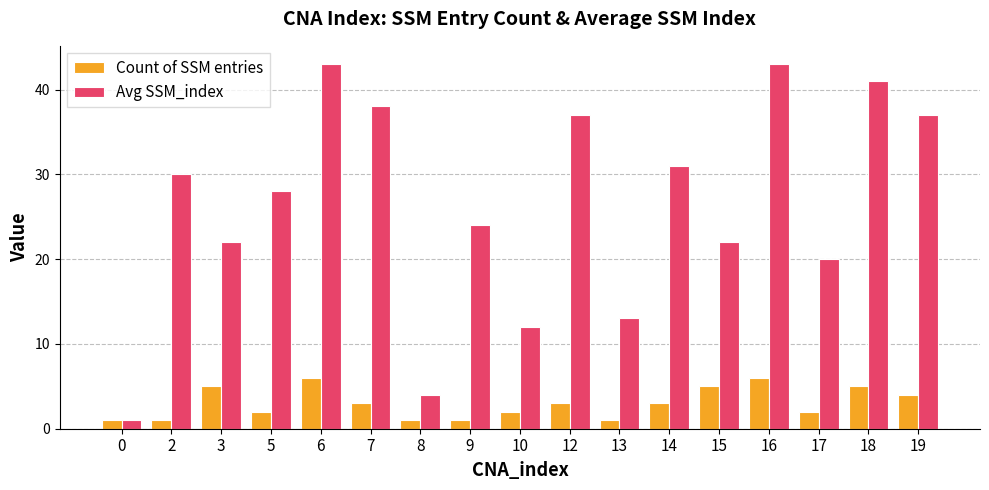

What is the maximum value for Count of SSM entries?

6